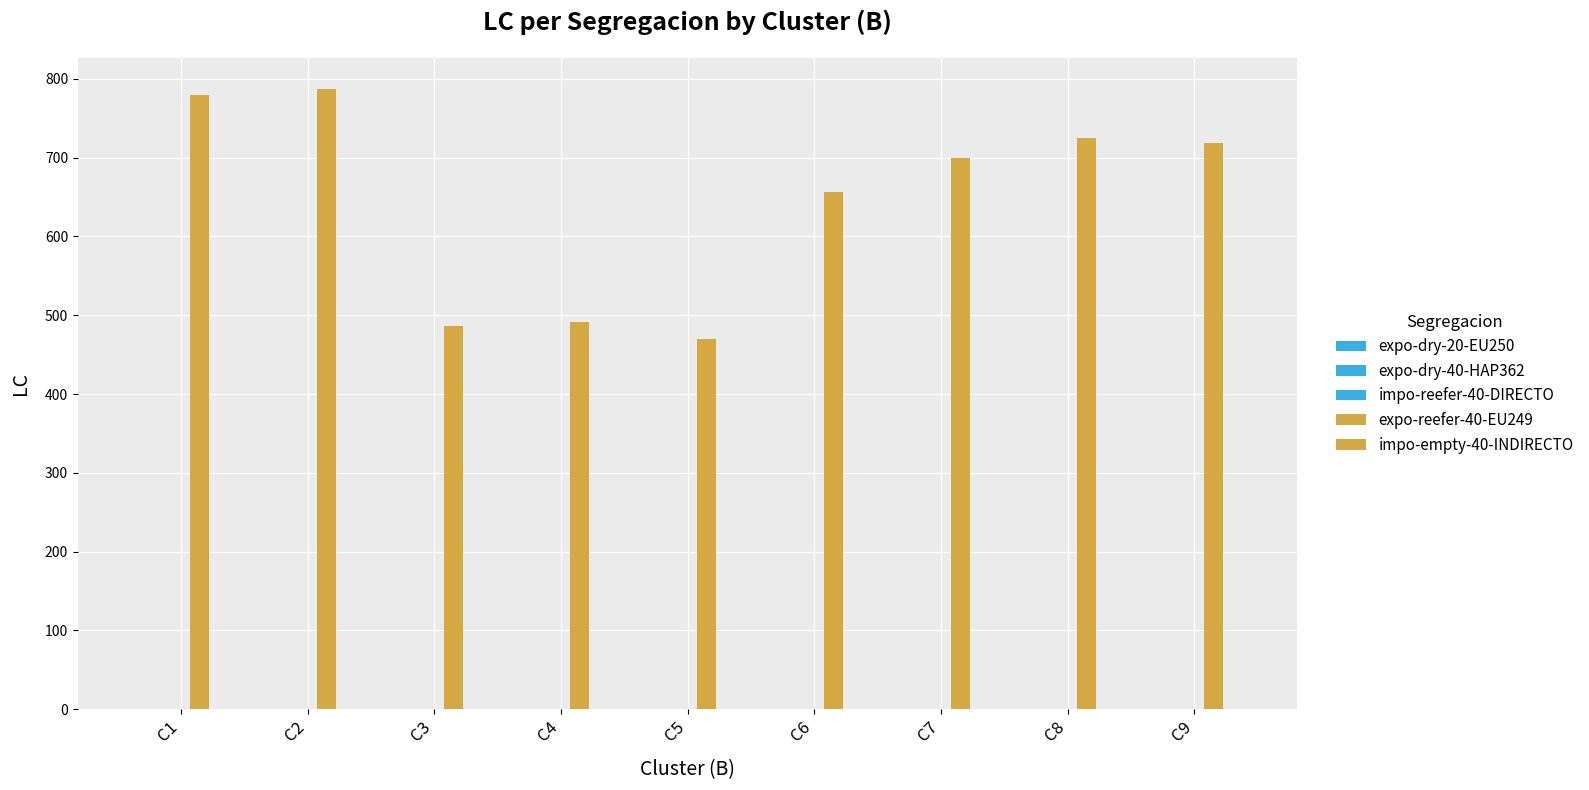

Are the bars horizontal?

No